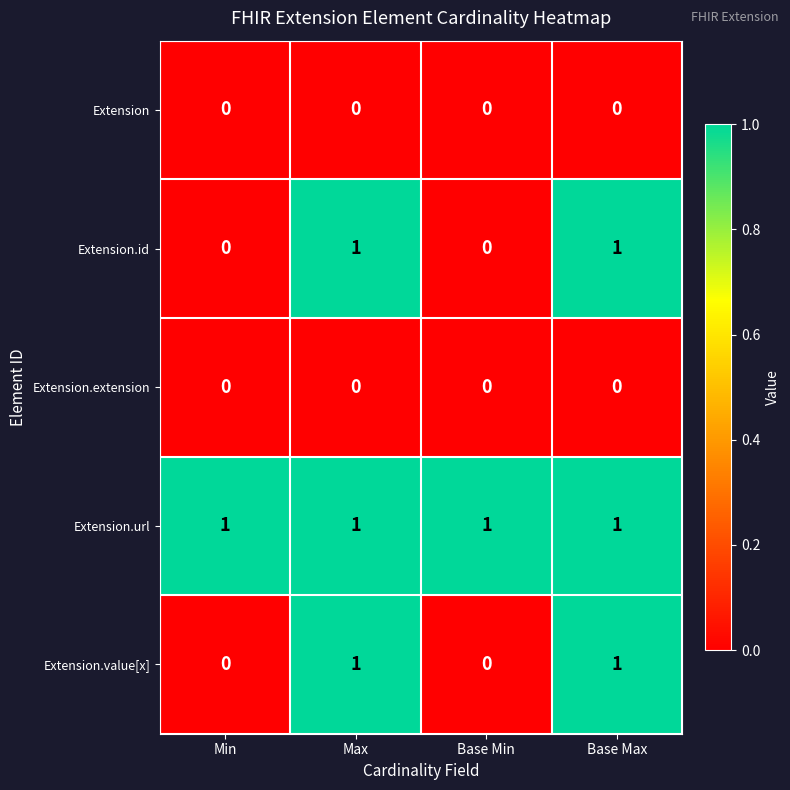

At how many categories does at least one series exceed 0?

4